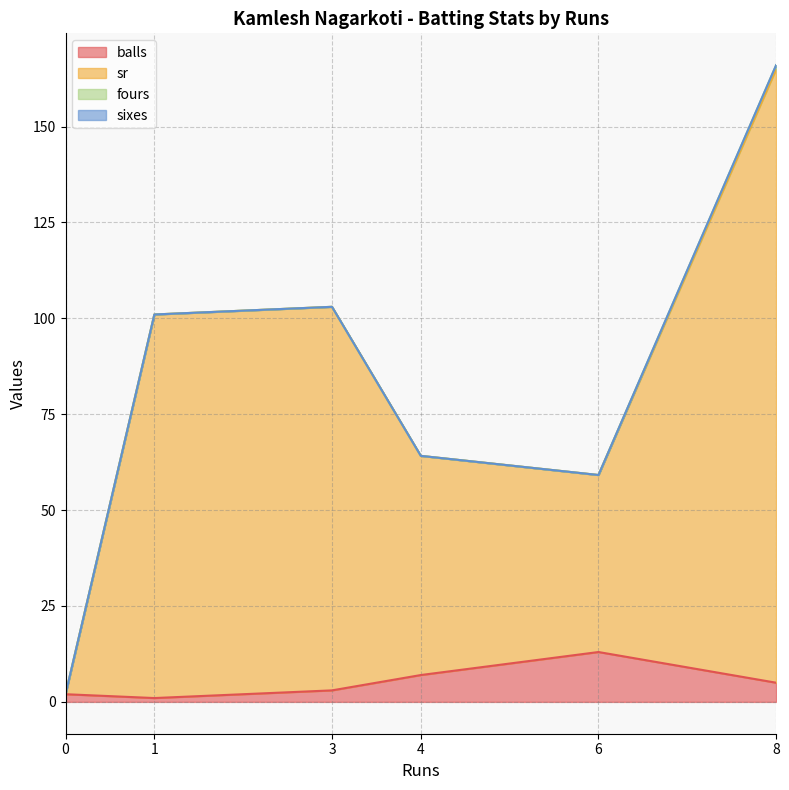

True or false: sixes and sr intersect in this chart.

False